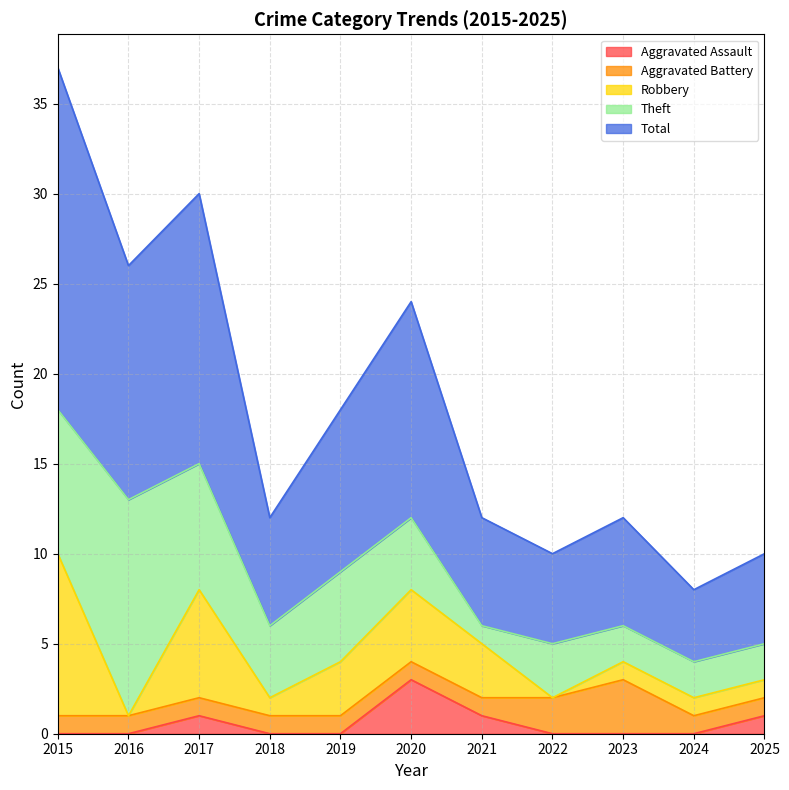

What is the value of the Total point at the 9th from the left?

6